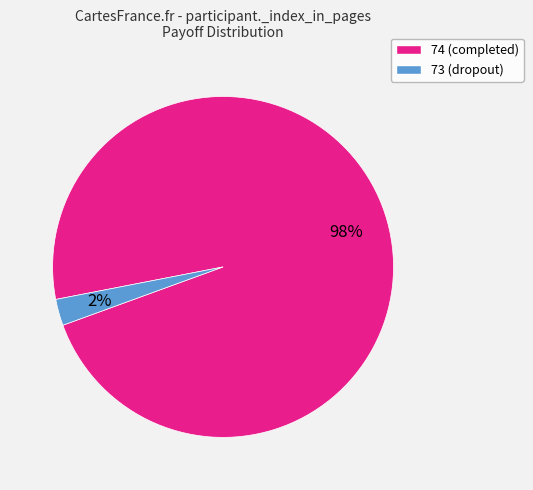

Which slice is the largest?

74